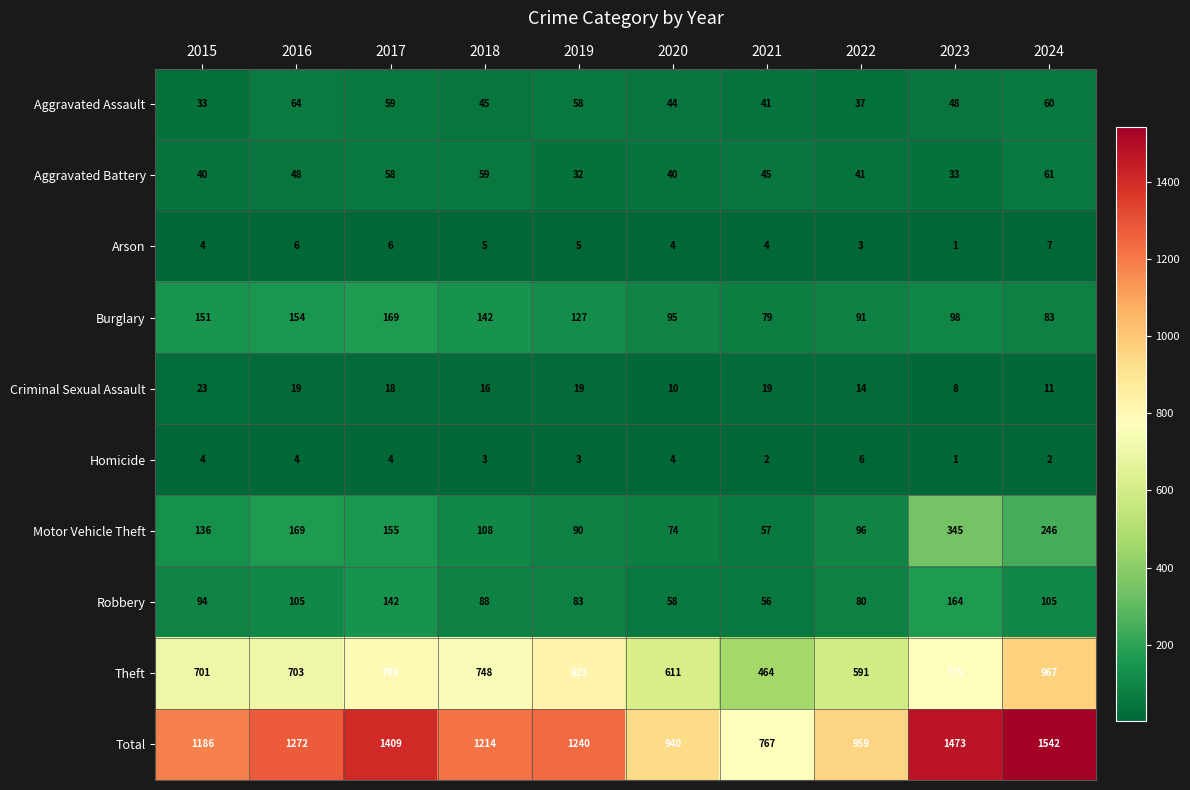

At 2019, list the series in order from smallest to largest.

Homicide, Arson, Criminal Sexual Assault, Aggravated Battery, Aggravated Assault, Robbery, Motor Vehicle Theft, Burglary, Theft, Total